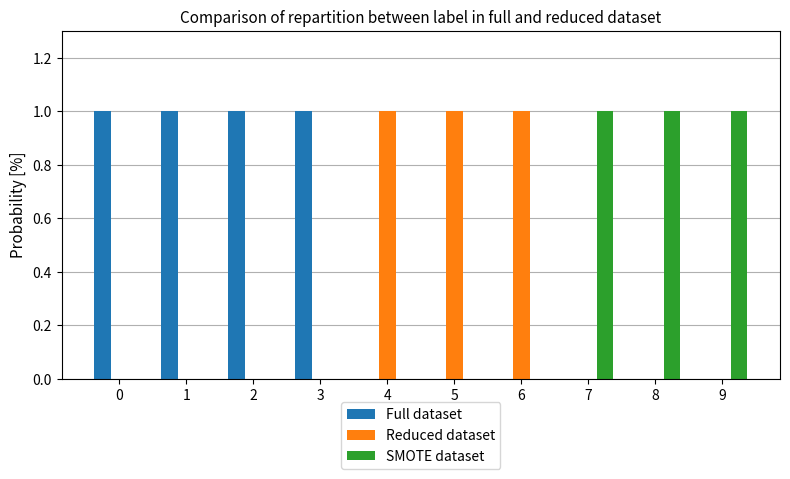

Is it true that SMOTE dataset equals 1 at 8?

True